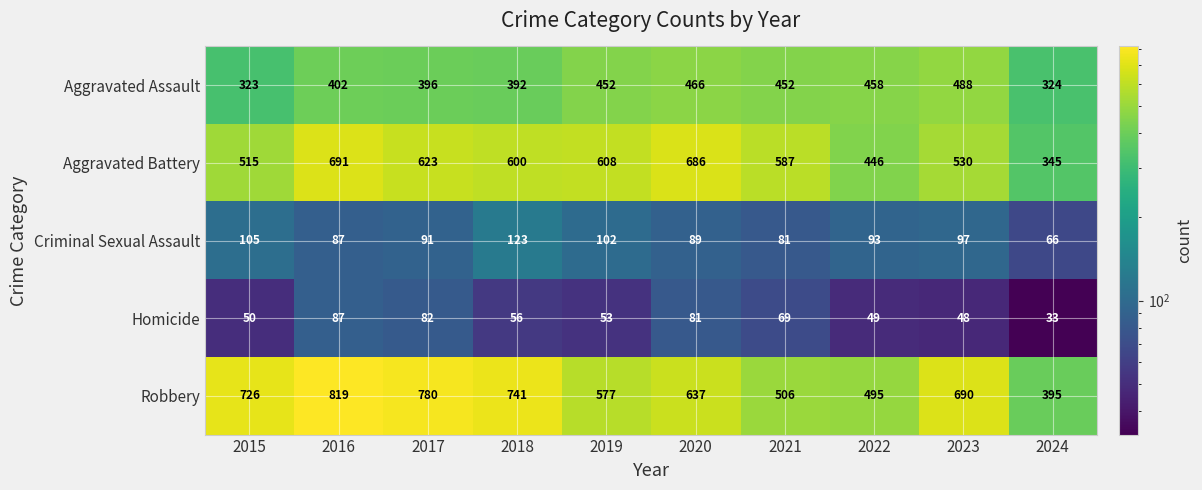

What is the difference between the Robbery values at 2021 and 2020?

131